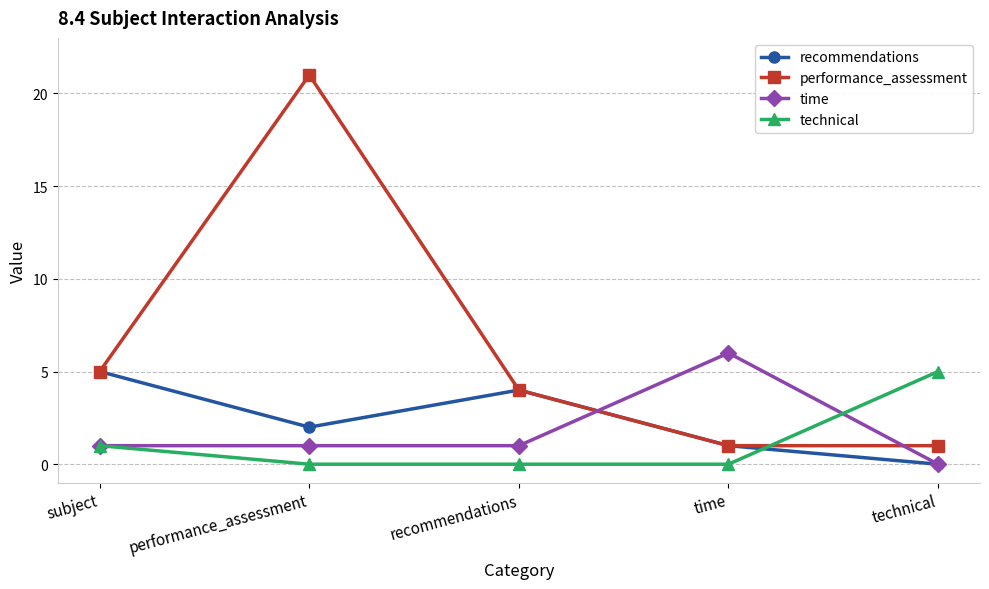

What is the difference between the highest and lowest values at recommendations?

4